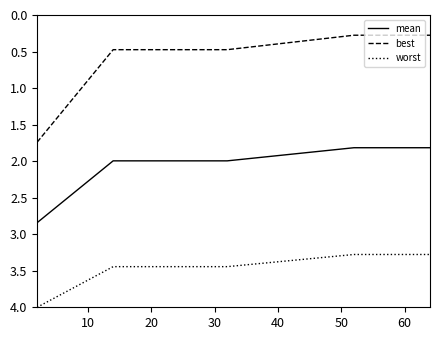

Which series has the widest spread of values?

best